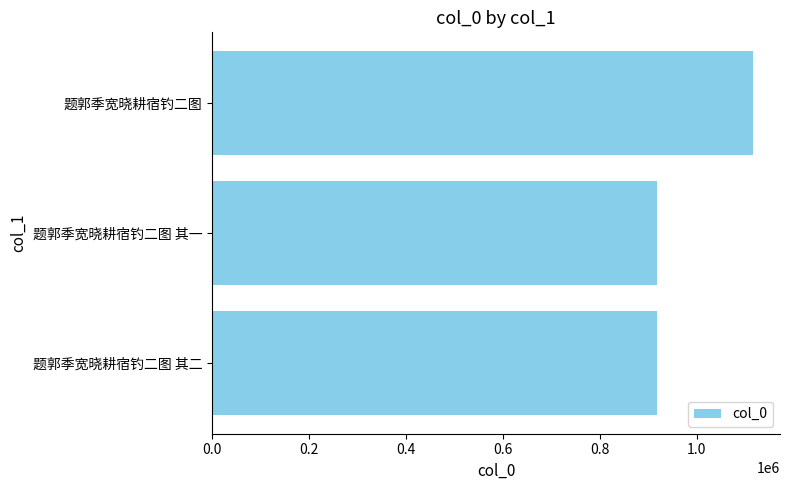

What is the sum of the values at 0.2 and 0.4?

2033512